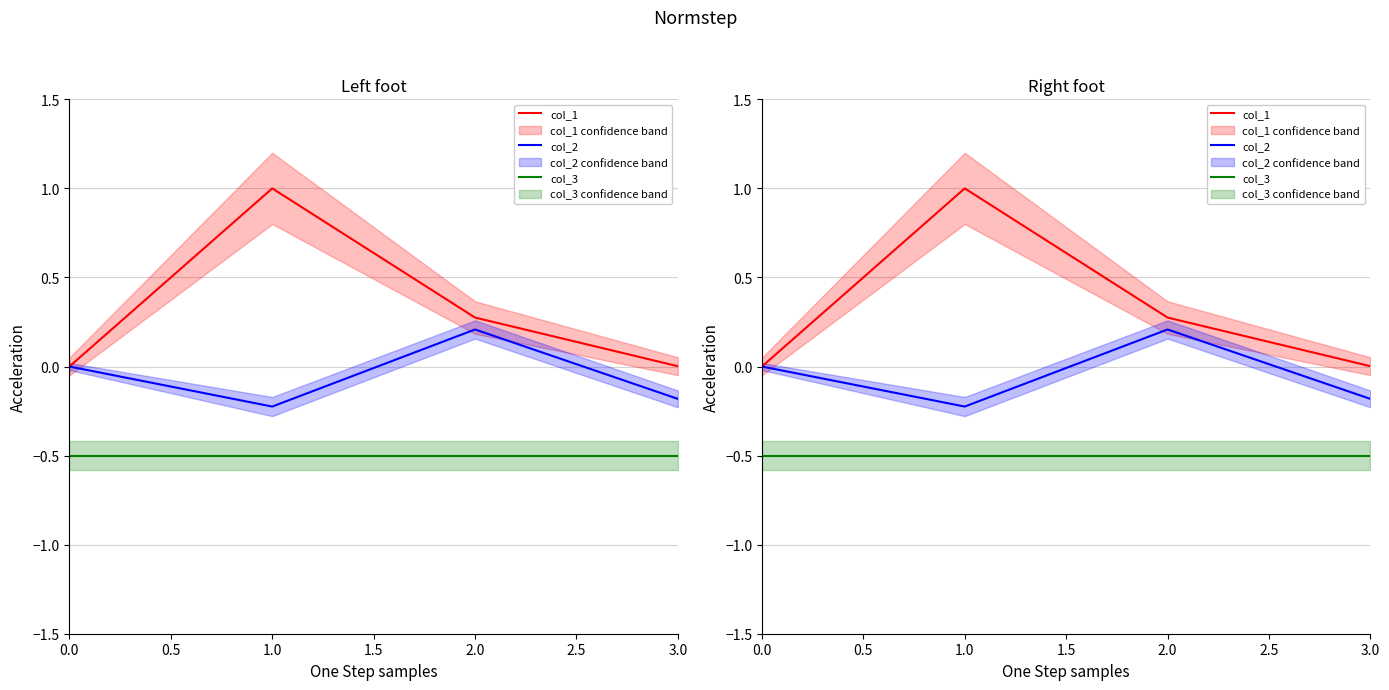

What is the difference between the maximum and minimum values in the col_2 series?

0.4